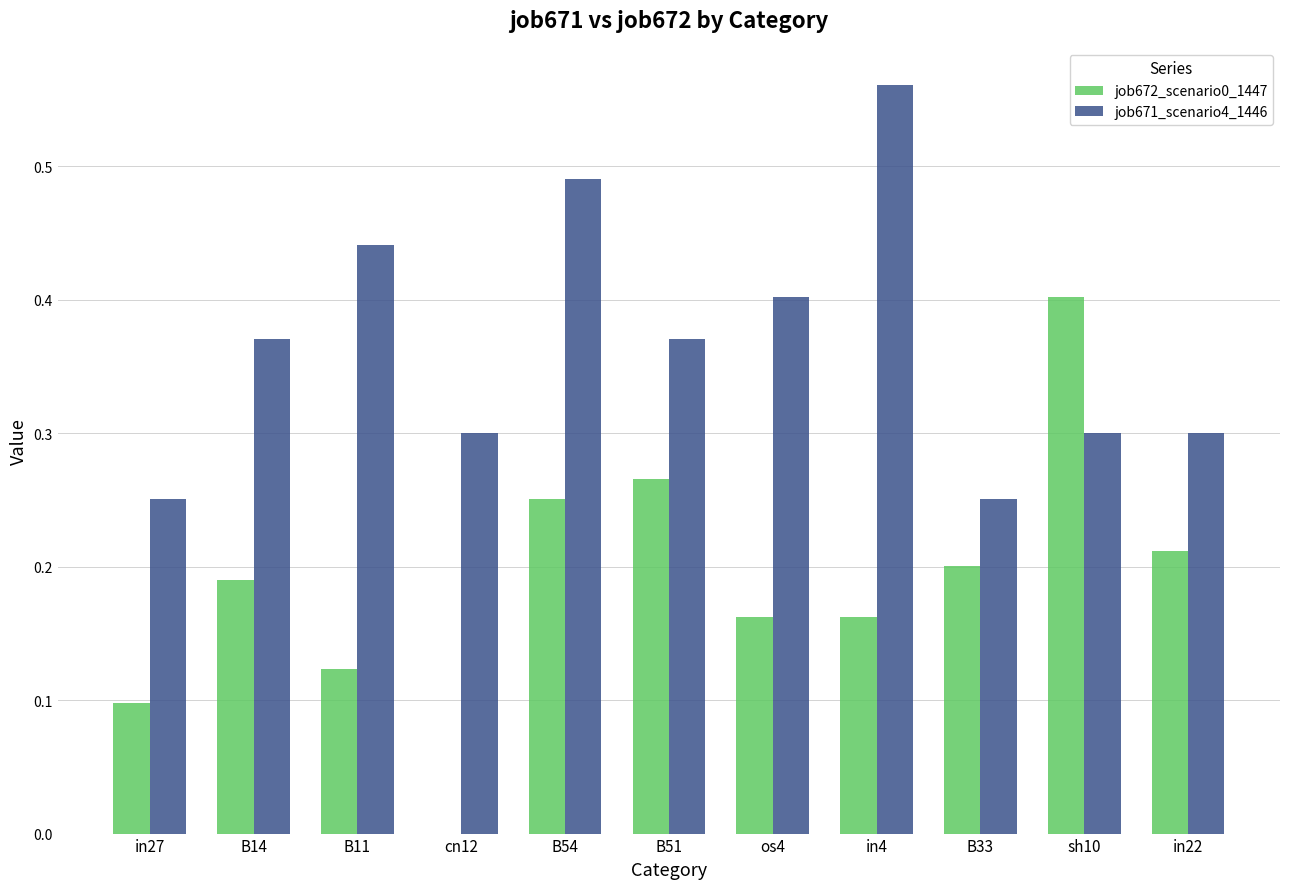

Which category has the highest value in the job671_scenario4_1446 series?

in4